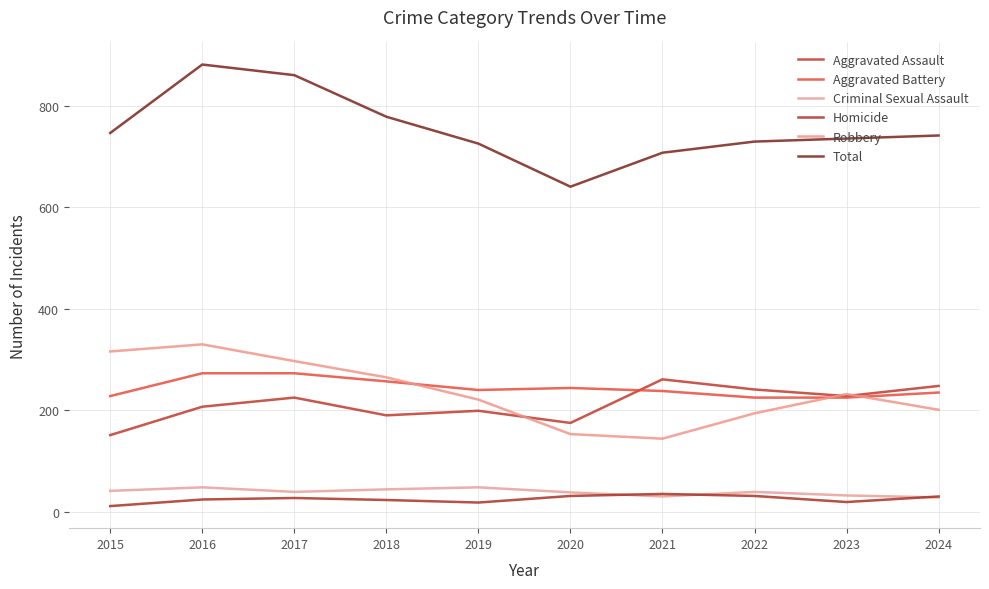

Is this an area chart (filled region under the line)?

No